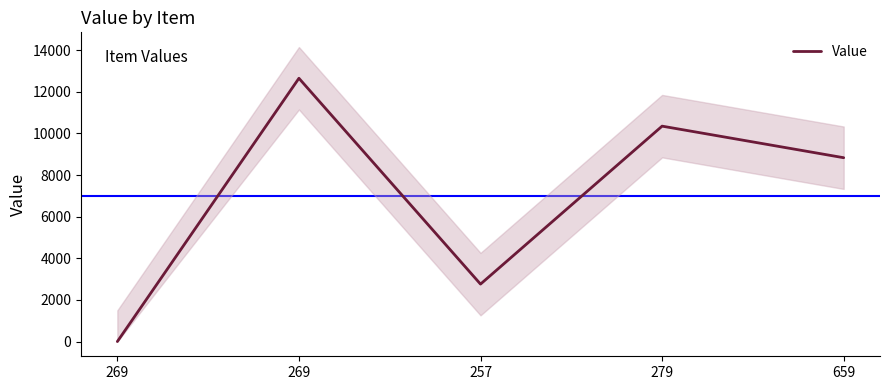

List the labels in order of value, largest first.

269, 279, 659, 257, 269